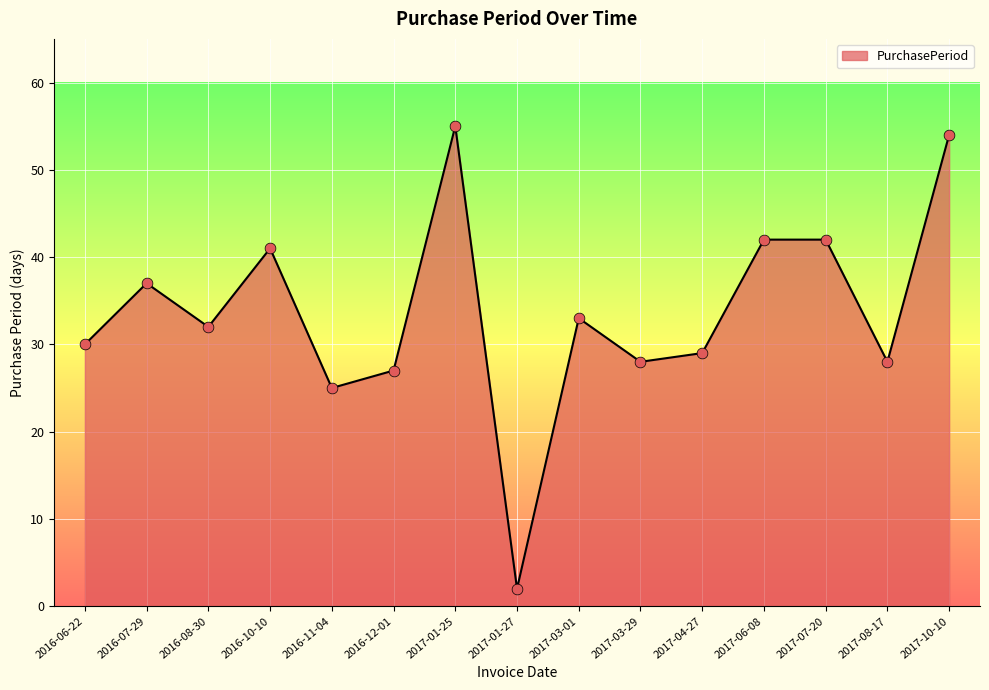

Which has a higher value, 2017-07-20 or 2017-10-10?

2017-10-10